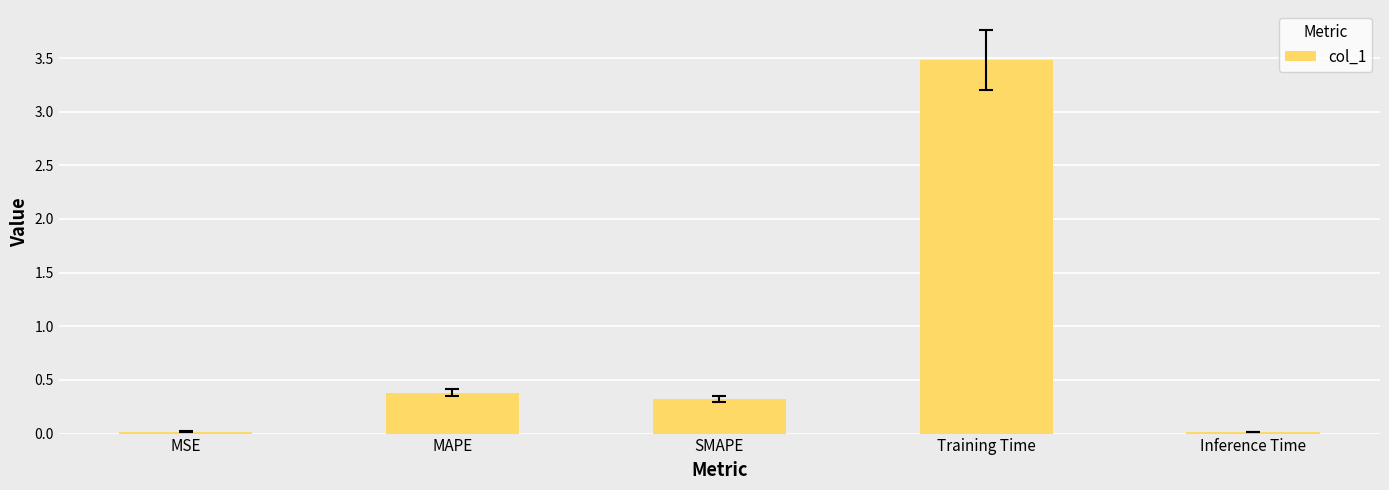

True or false: the data shows 0.7 at MAPE.

False